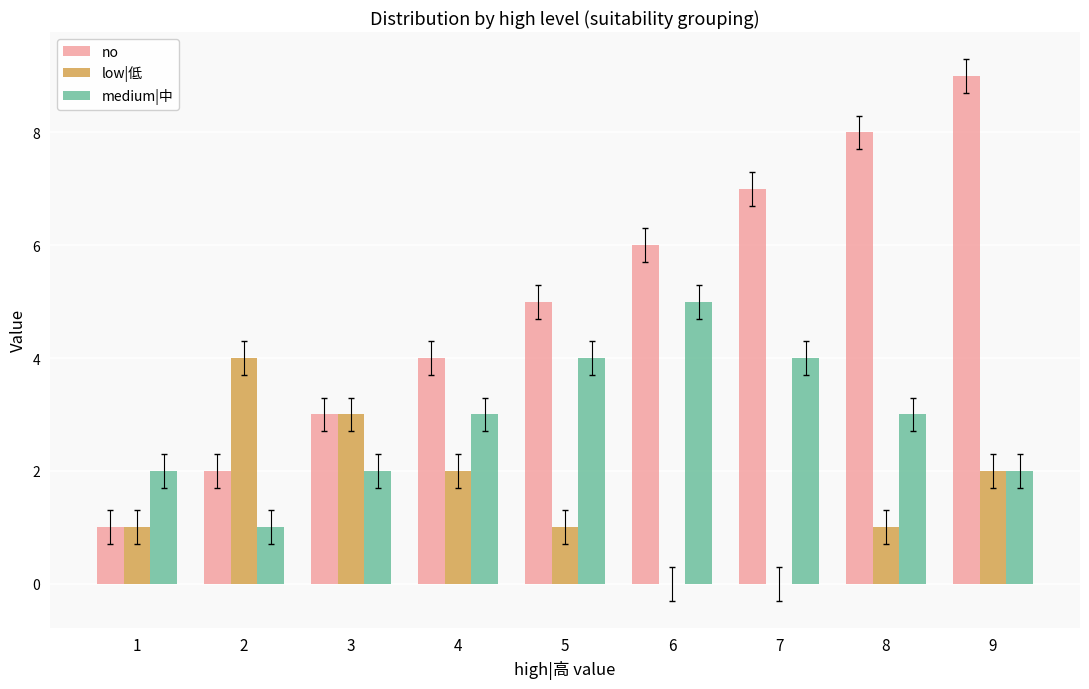

Reading left to right, extract all data points from this chart.

no: 1=1	2=2	3=3	4=4	5=5	6=6	7=7	8=8	9=9
low|低: 1=1	2=4	3=3	4=2	5=1	6=0	7=0	8=1	9=2
medium|中: 1=2	2=1	3=2	4=3	5=4	6=5	7=4	8=3	9=2